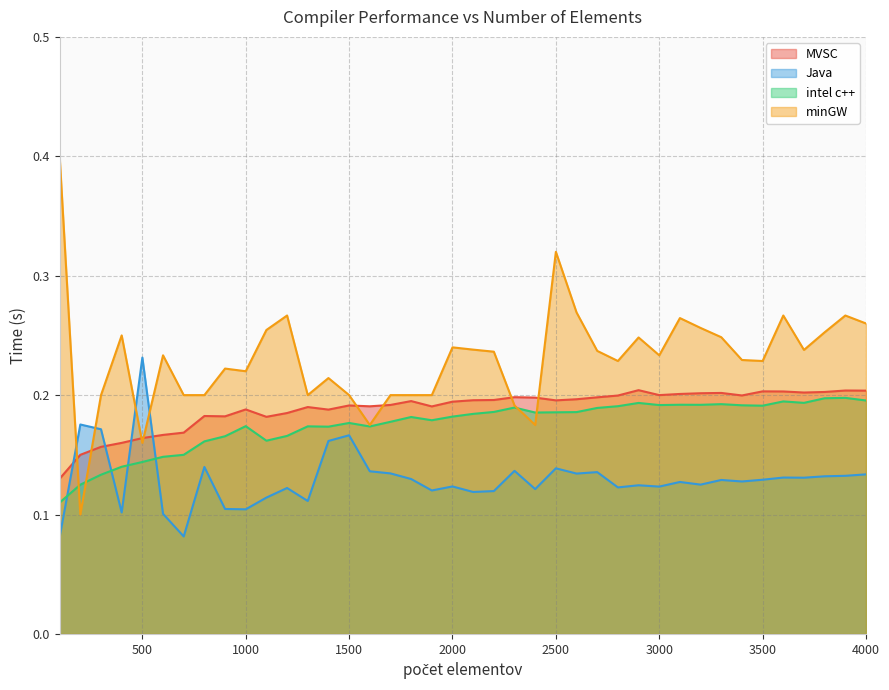

True or false: intel c++ and Java cross at least once.

True